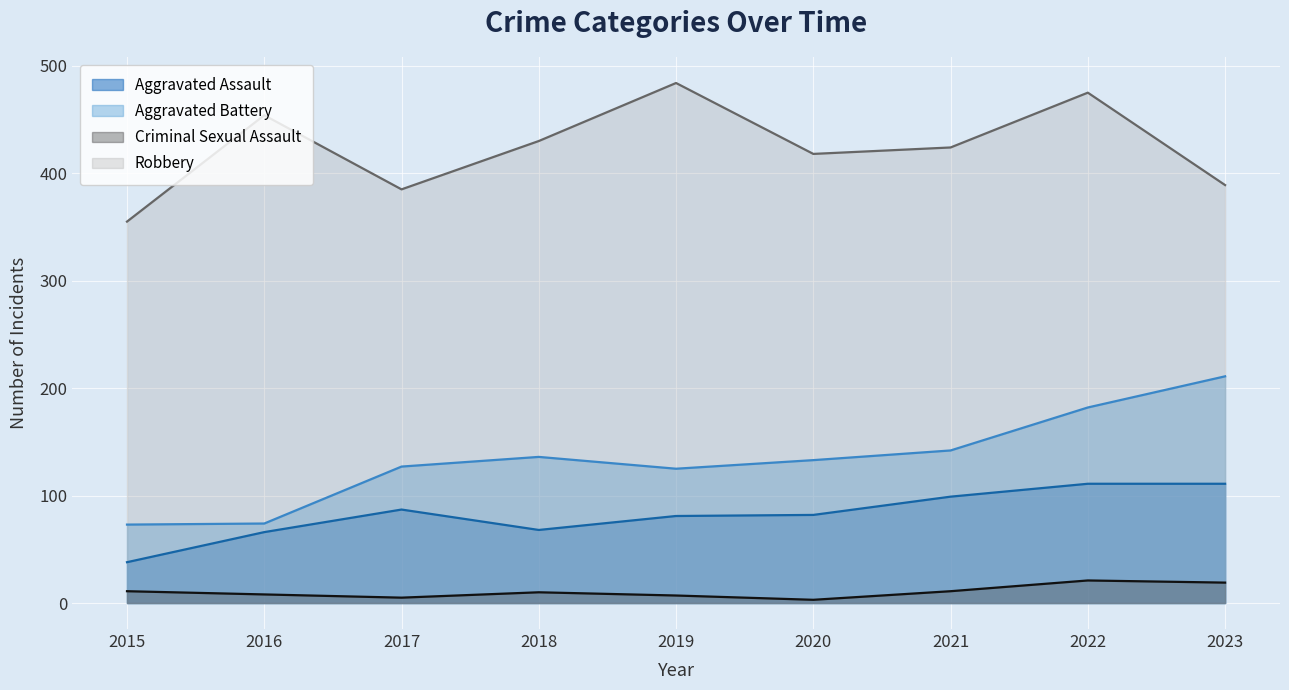

Which has a higher value, 2022 or 2018?

2022